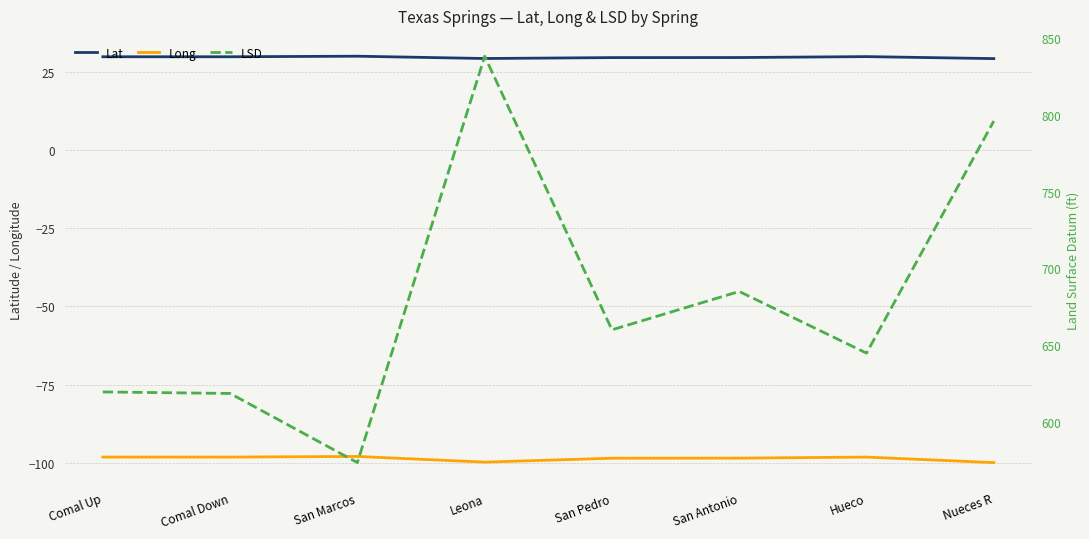

What is the label of the 6th point from the right?

San Marcos